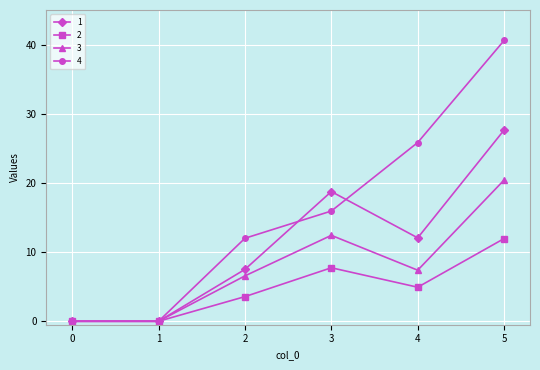

At which category is the sum across all series the highest?

5